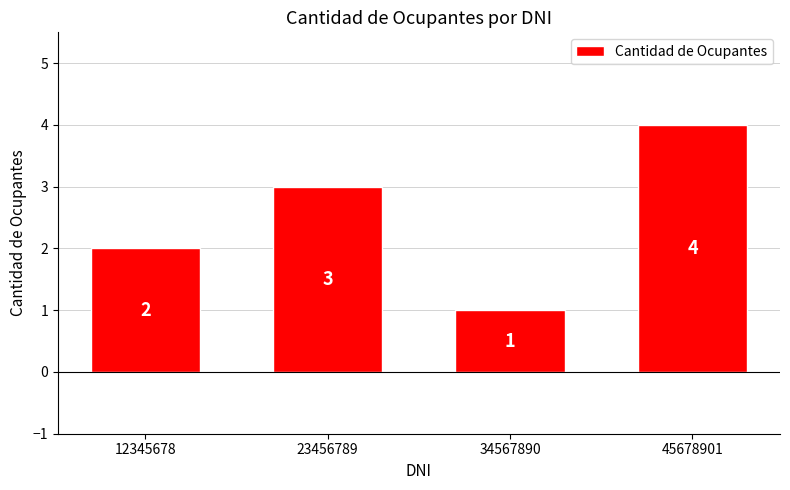

Reading right to left, what are all the values shown in this chart?

4	1	3	2